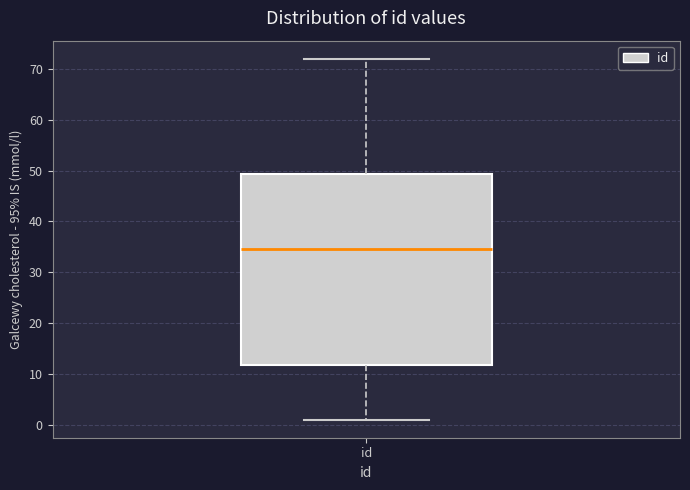

Where does the lower whisker of the box for id end on the y-axis? The values are not printed on the chart, so give them approximately, as read against the axis.

1